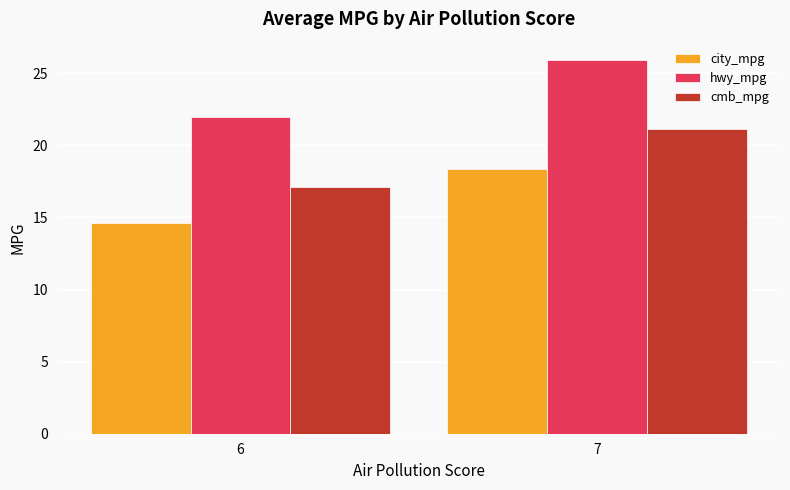

List the series in order of their peak value, highest first.

hwy_mpg, cmb_mpg, city_mpg